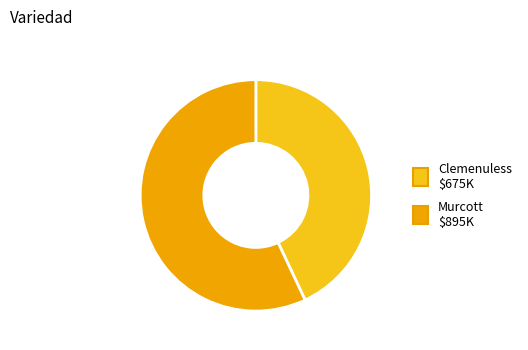

Count the number of slices in the pie.

2